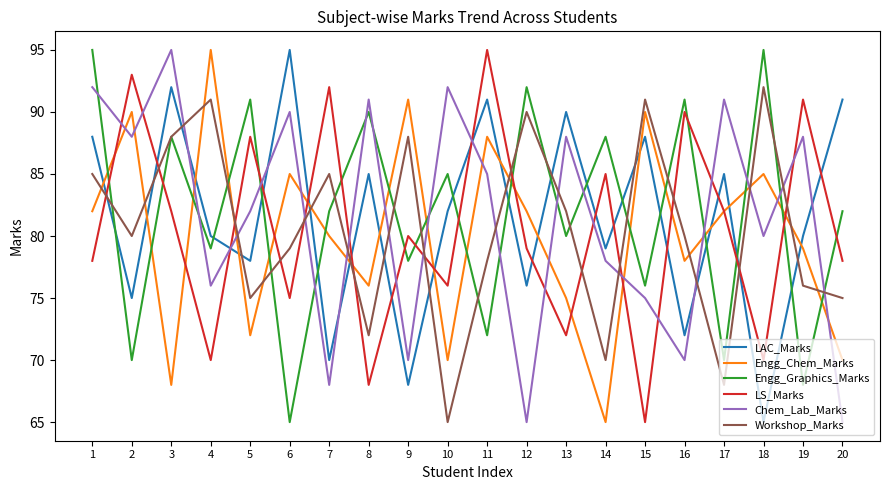

Where is Workshop_Marks nearest to the value 78?

11